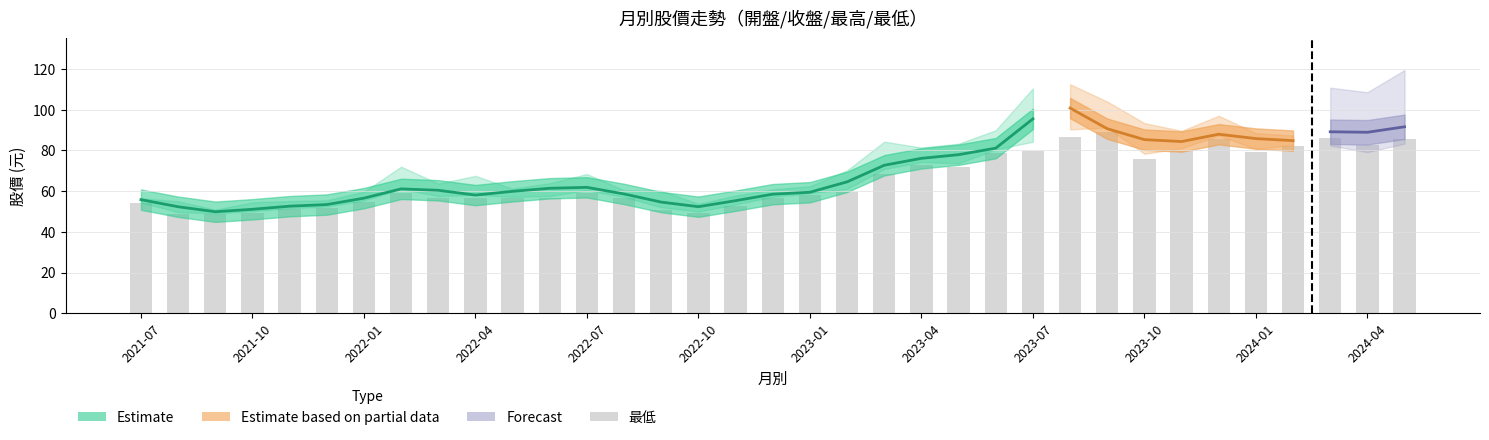

What is the sum of all values?

2289.6